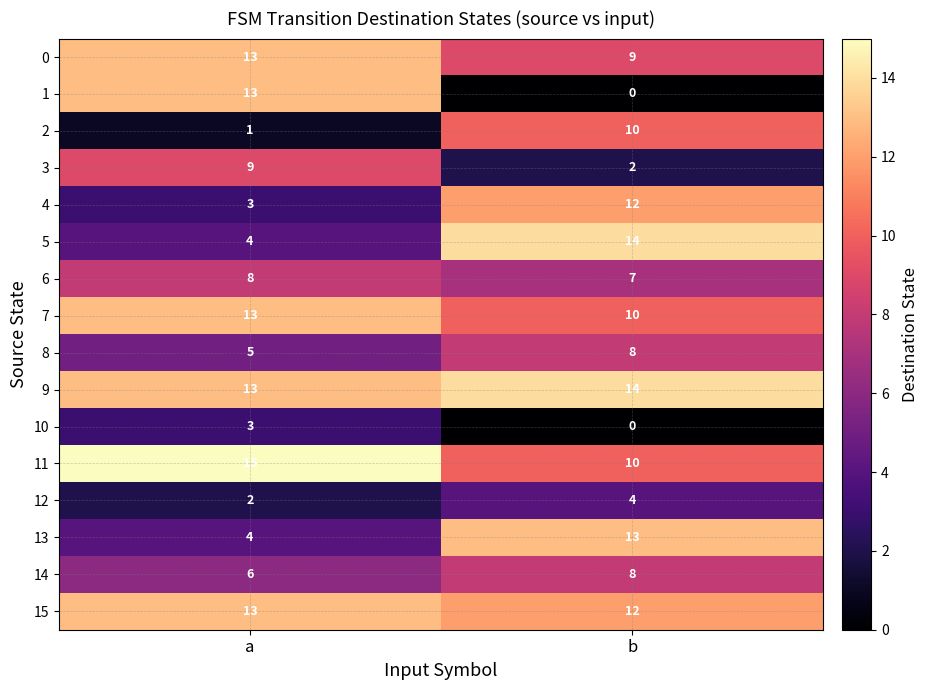

How many distinct data groups are displayed?

16